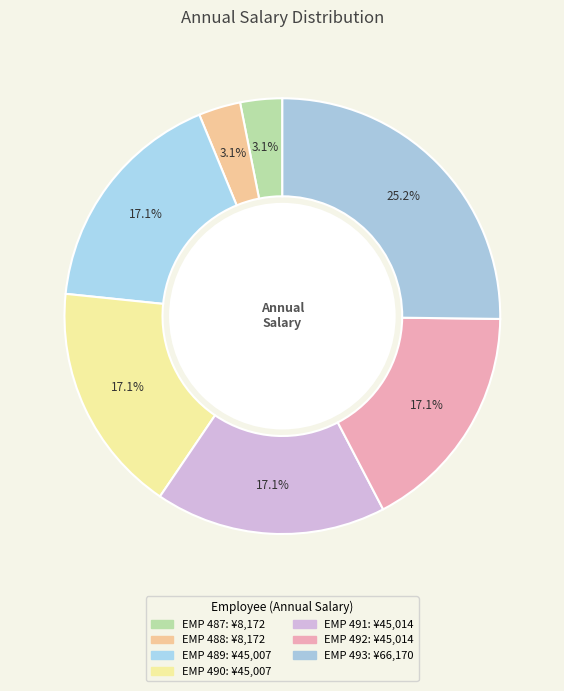

Is it true that EMP 489 is 30% of the pie?

False